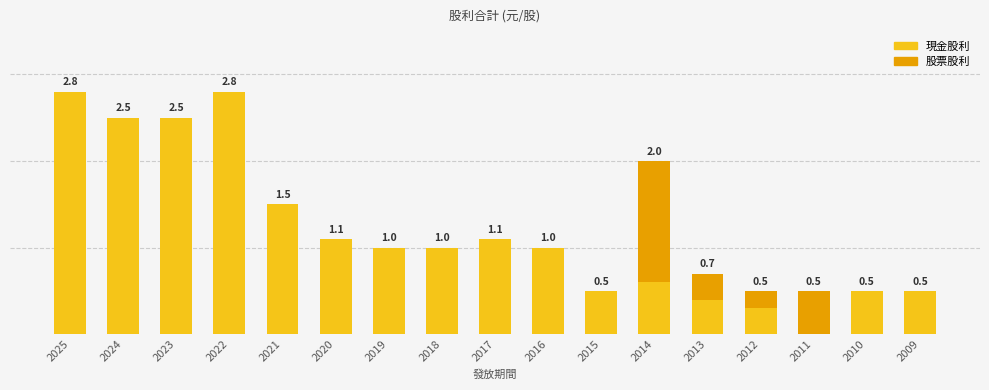

What is the maximum value for 股票股利?

1.4